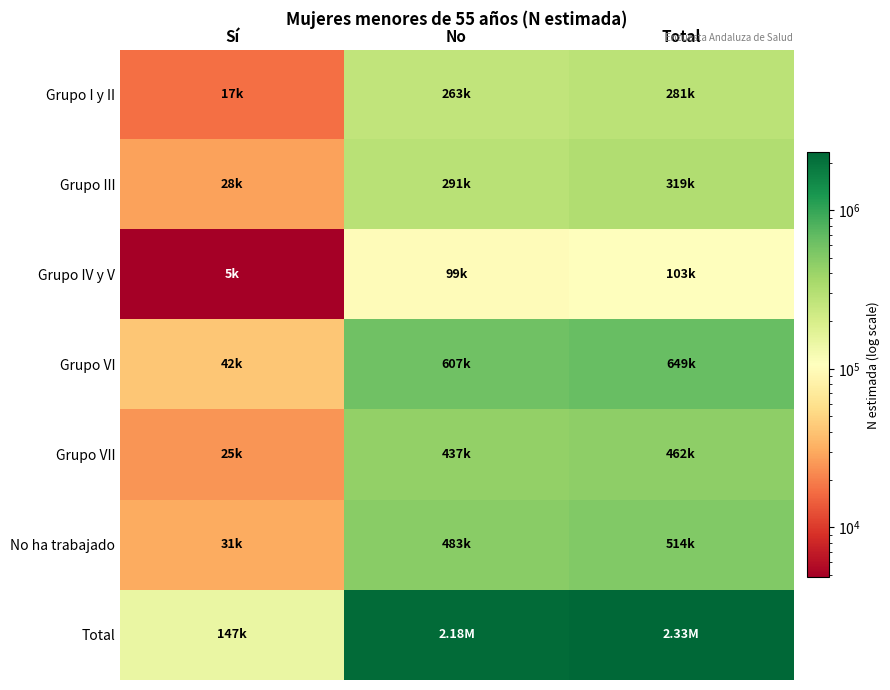

Reading left to right, what are all the values shown in this chart?

Grupo I y II: Sí=17218	No=263393	Total=280611
Grupo III: Sí=27680	No=291454	Total=319134
Grupo IV y V: Sí=4826	No=98658	Total=103484
Grupo VI: Sí=41766	No=607053	Total=648819
Grupo VII: Sí=24597	No=437301	Total=461898
No ha trabajado: Sí=30555	No=483007	Total=513562
Total: Sí=146640	No=2180868	Total=2327508